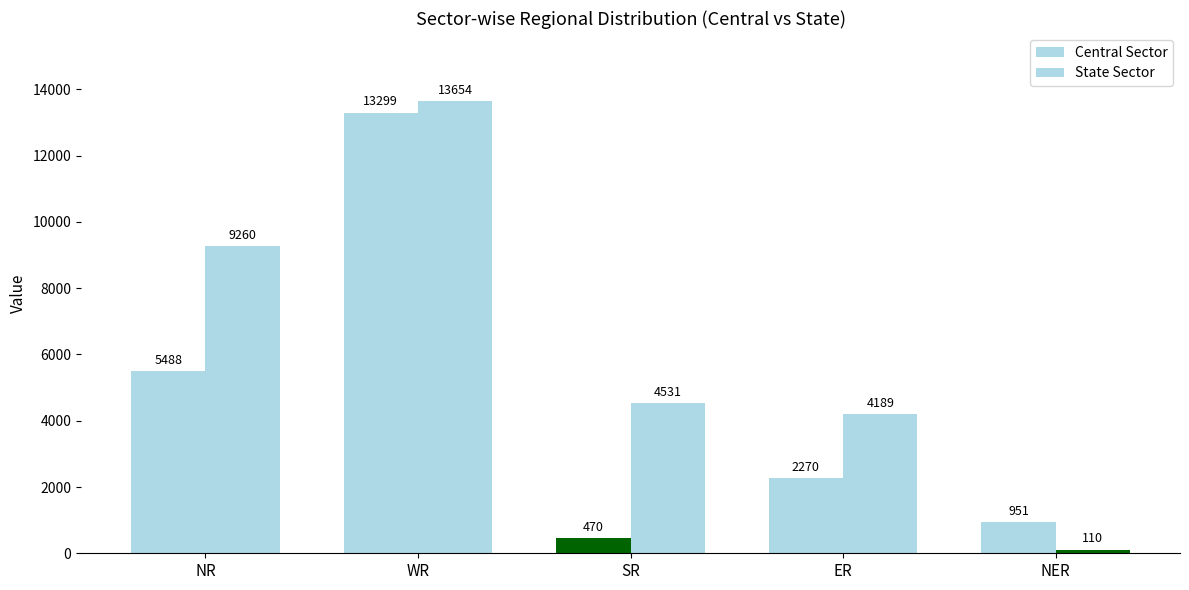

Are the bars grouped side by side (vs. stacked)?

Yes